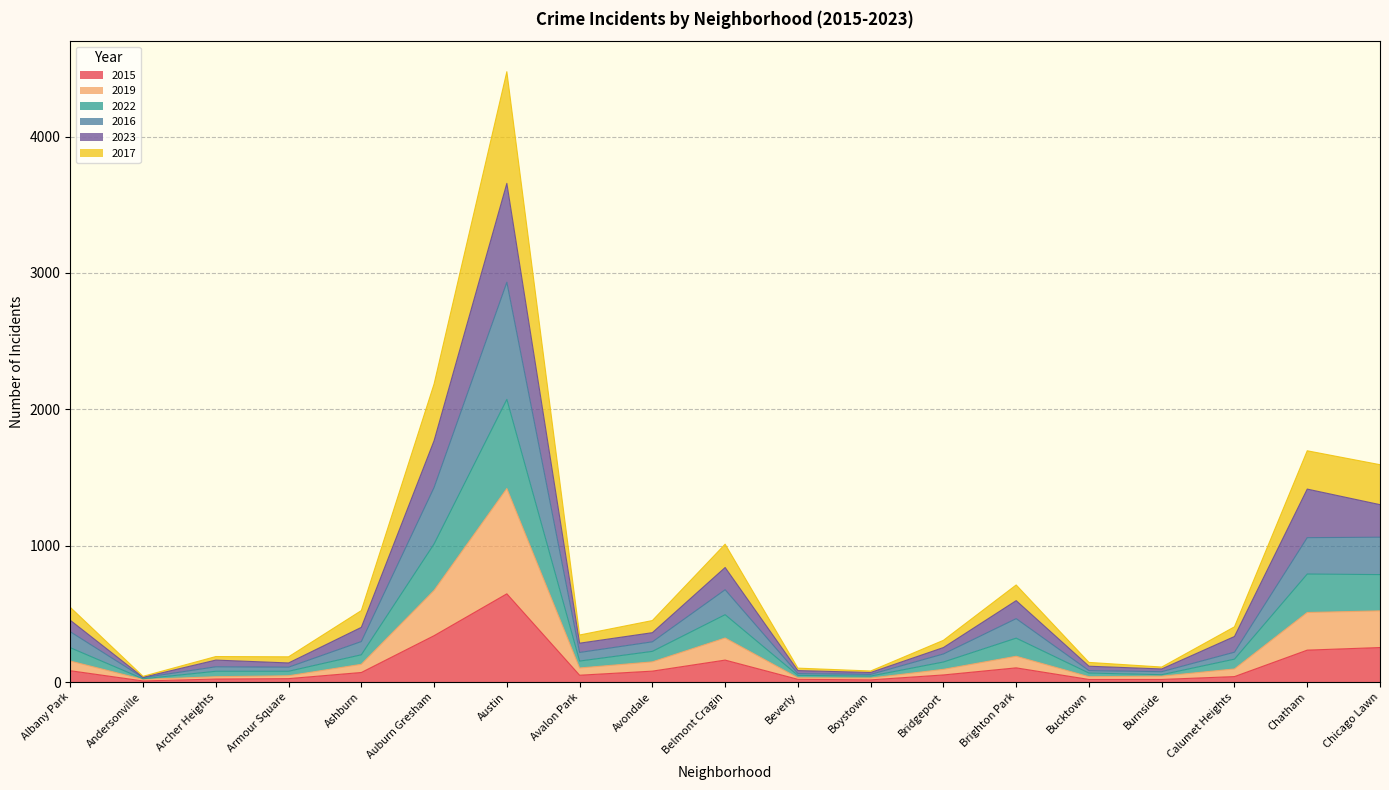

Is it true that 2022 equals 63 at Avalon Park?

False